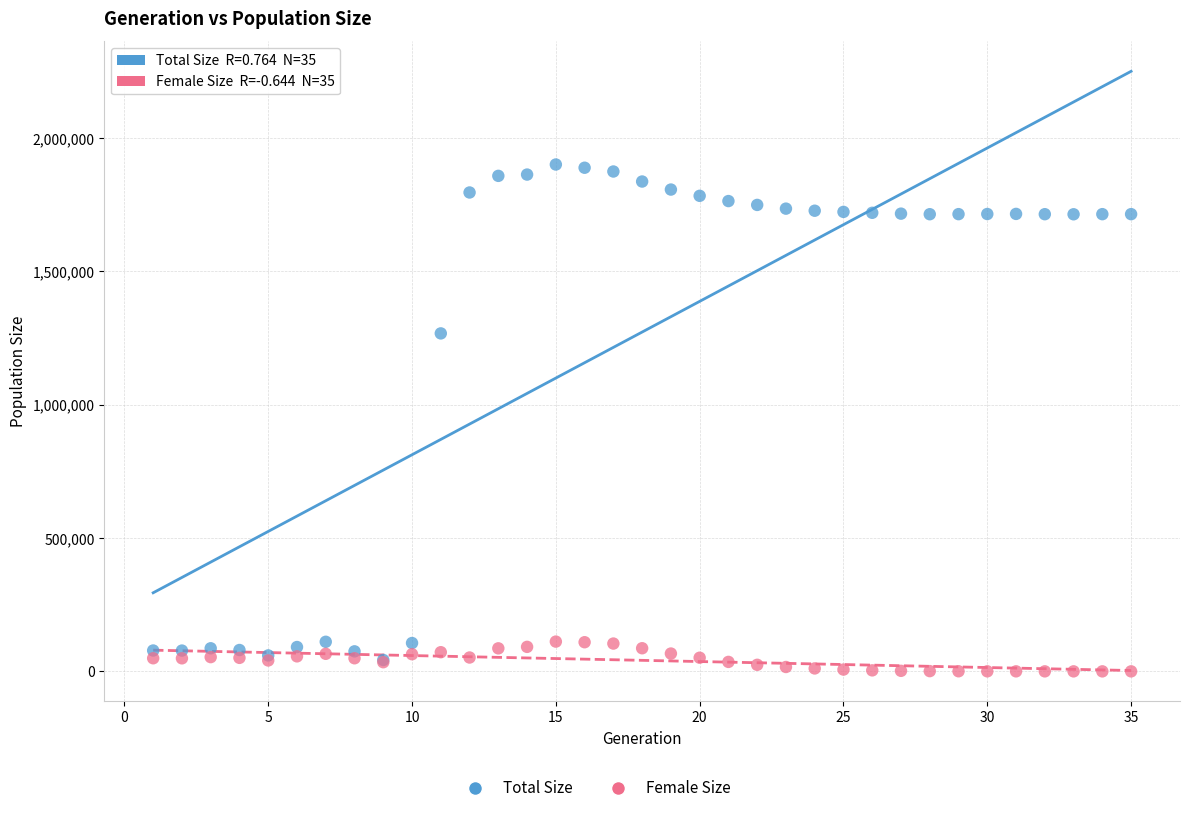

Across all series, what Y value is closest to 950424?

1267461